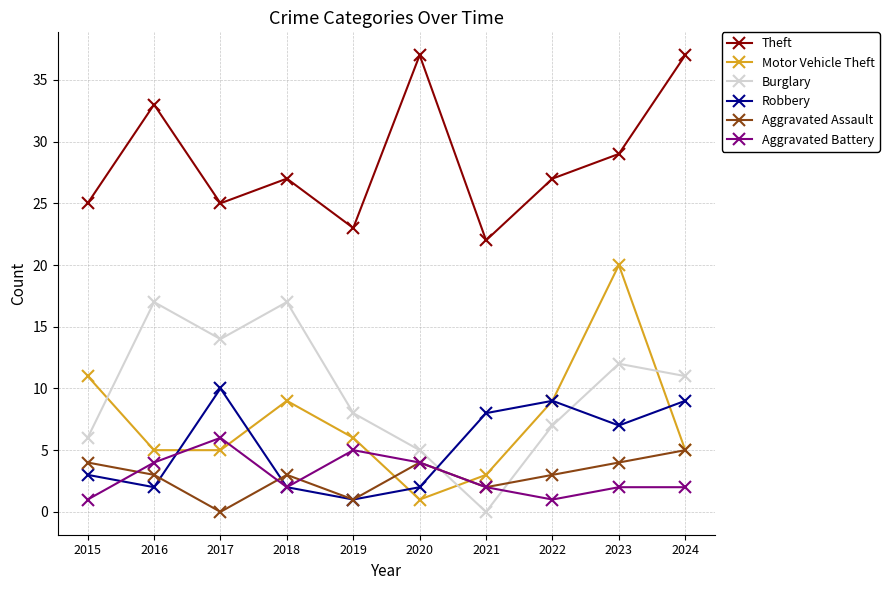

At which category is the sum across all series the highest?

2023